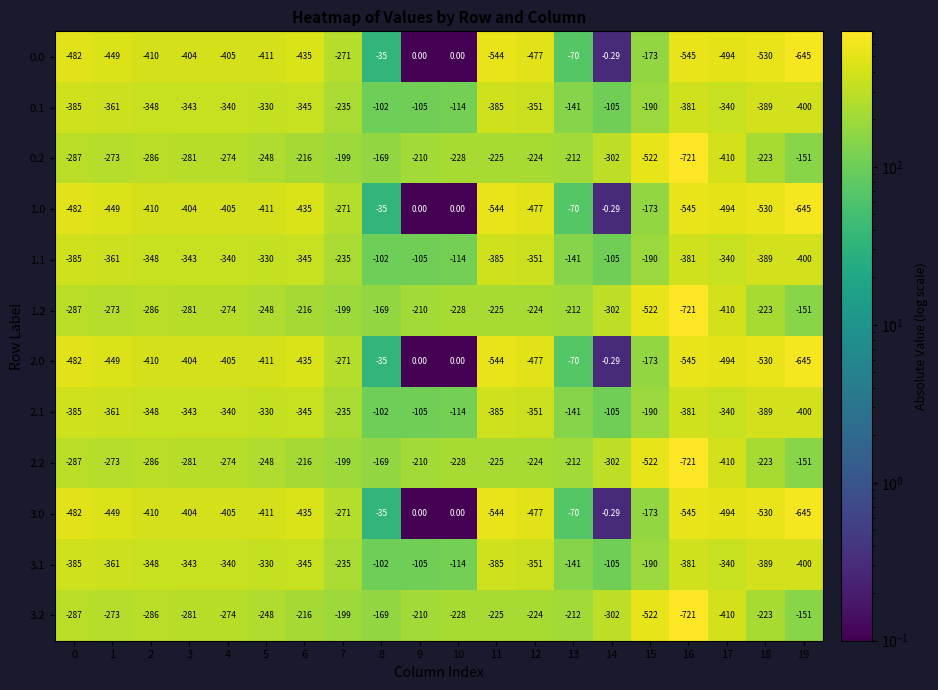

Is the value of 1.0 at 2 greater than the value of 2.2 at 11?

No